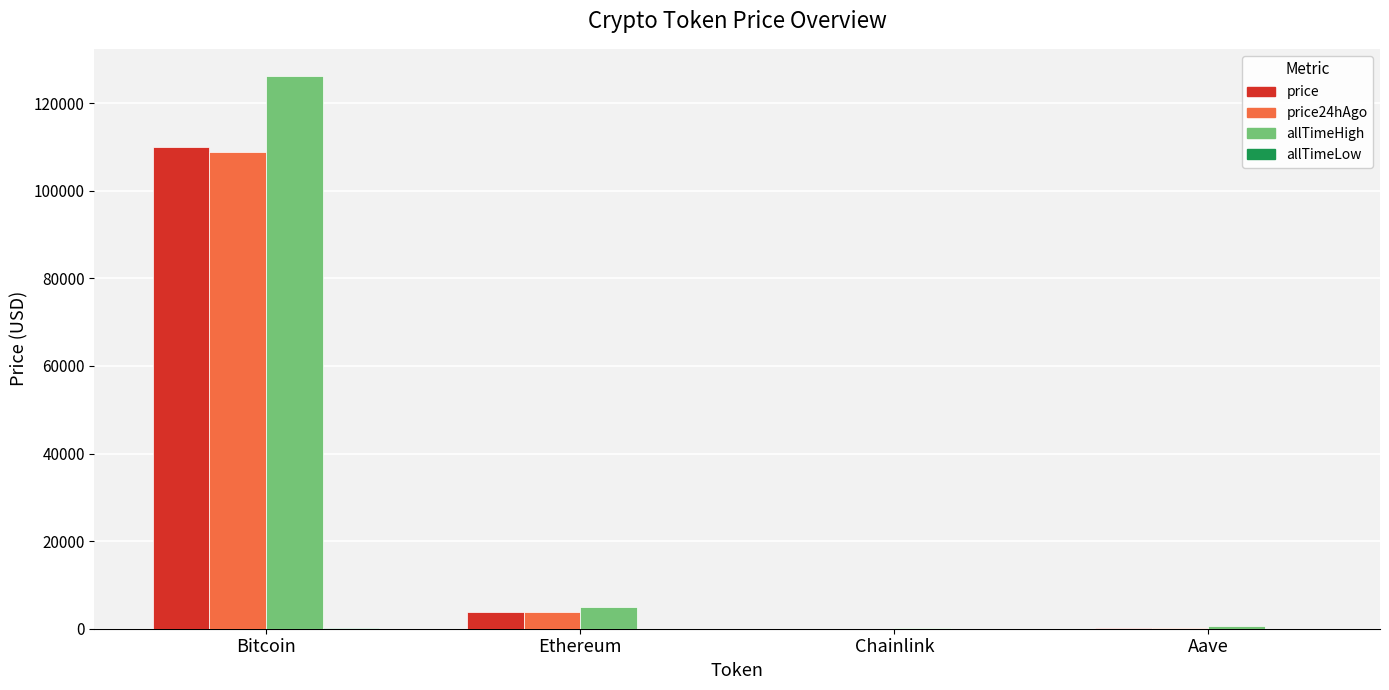

The value of price24hAgo at Bitcoin is 108749.0. True or false?

True